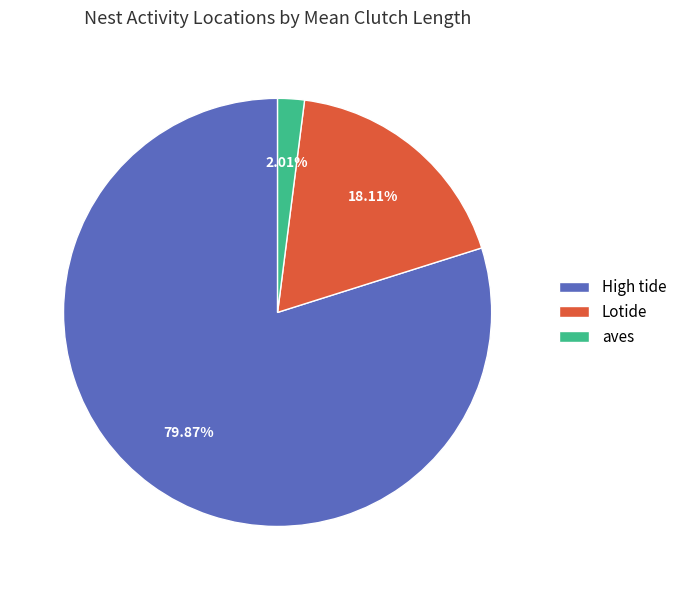

Does any single category account for the majority?

Yes